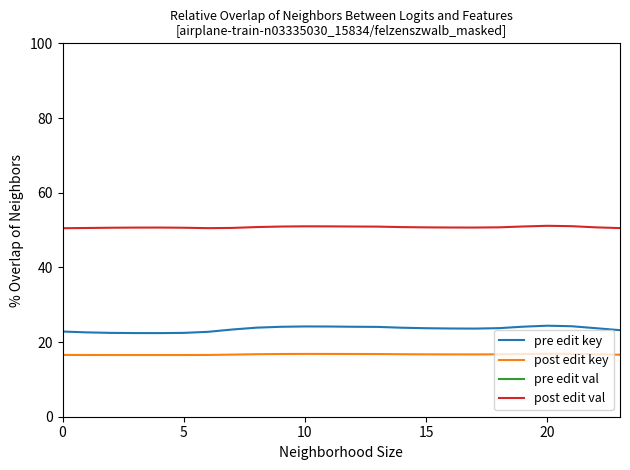

How many interior local peaks does the post edit key series have?

2